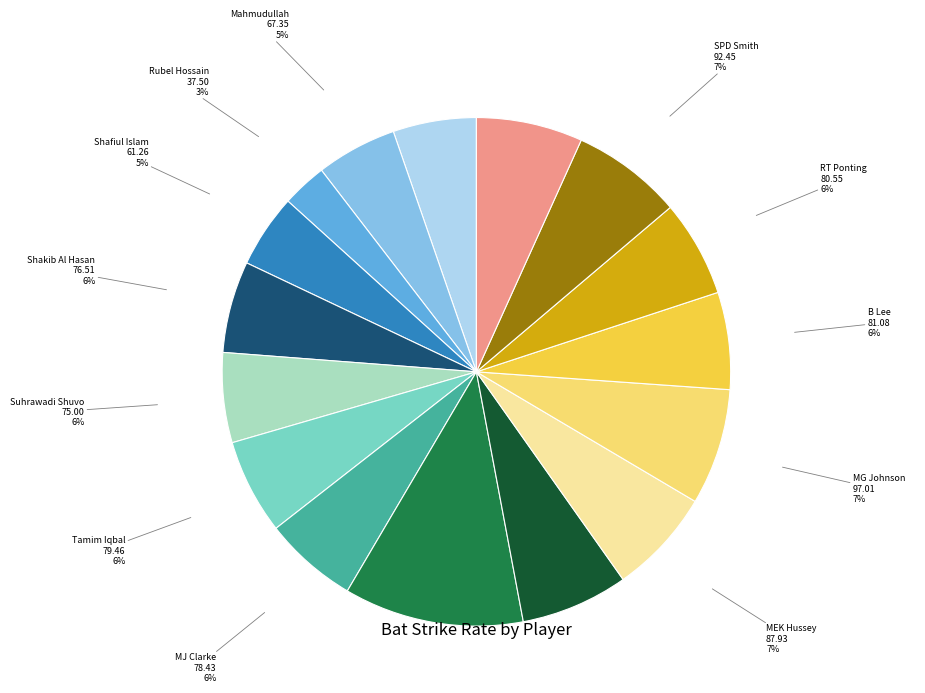

Is there any slice that represents more than half of the pie?

No